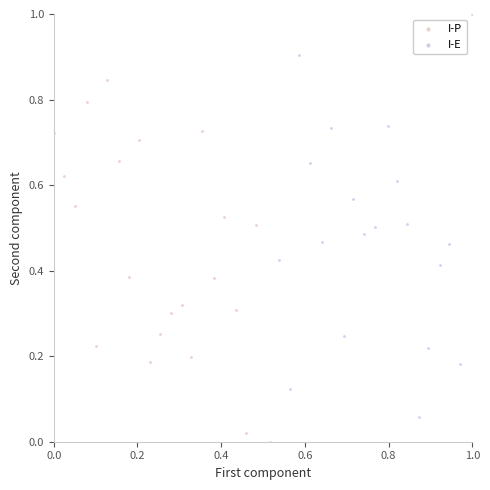

Which series reaches the maximum Y coordinate?

I-E